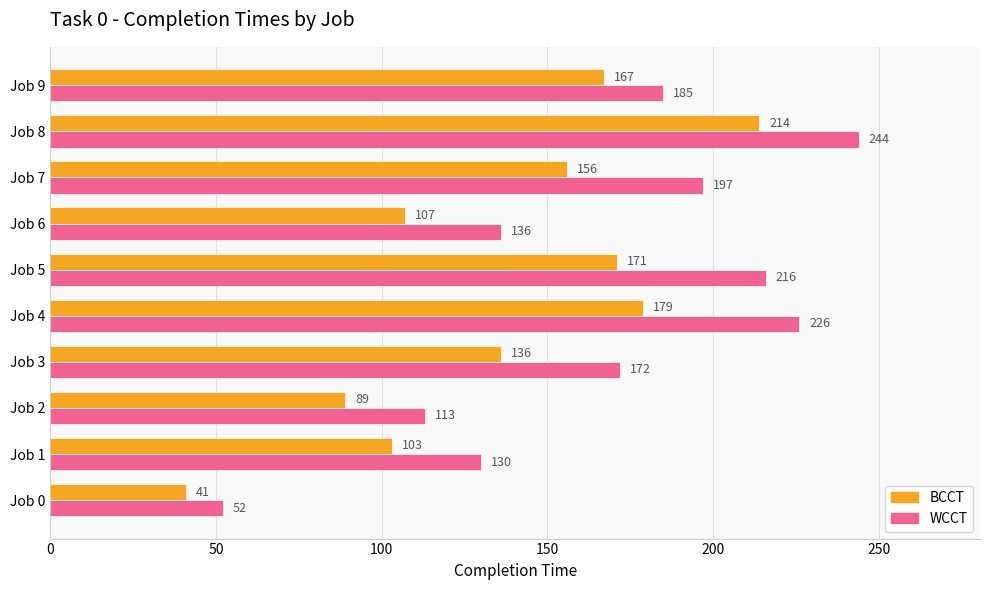

Which category has the highest value in the WCCT series?

Job 8